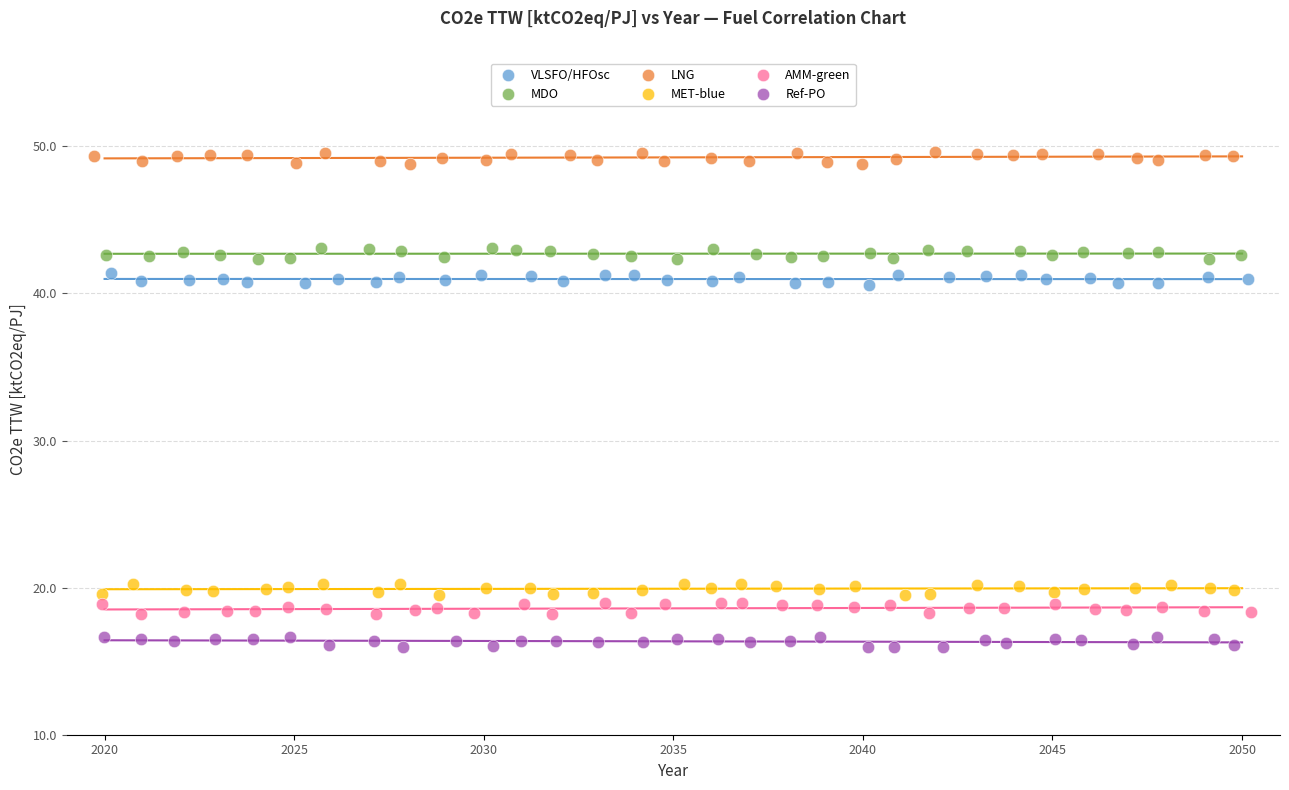

Which series reaches the maximum Y coordinate?

LNG